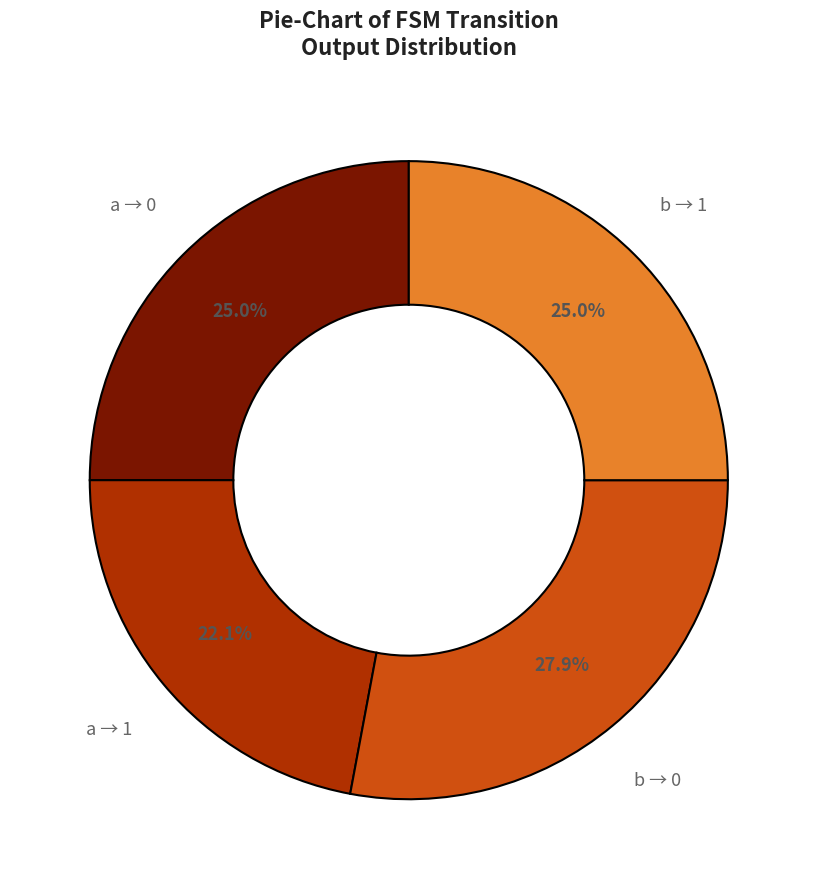

Does any single category account for the majority?

No